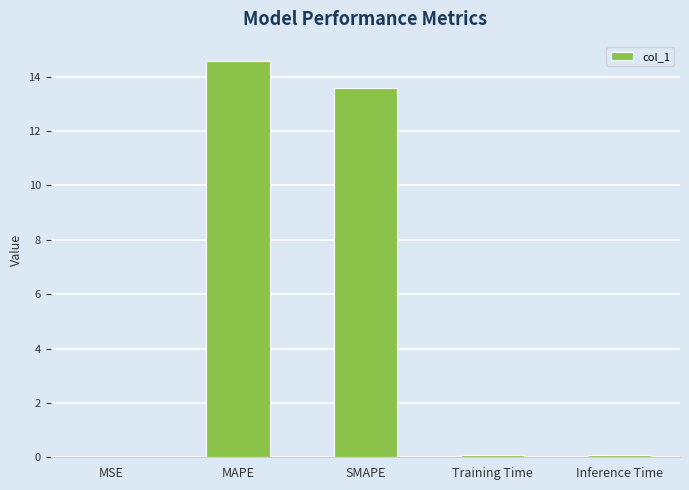

What is the greatest value displayed?

14.6